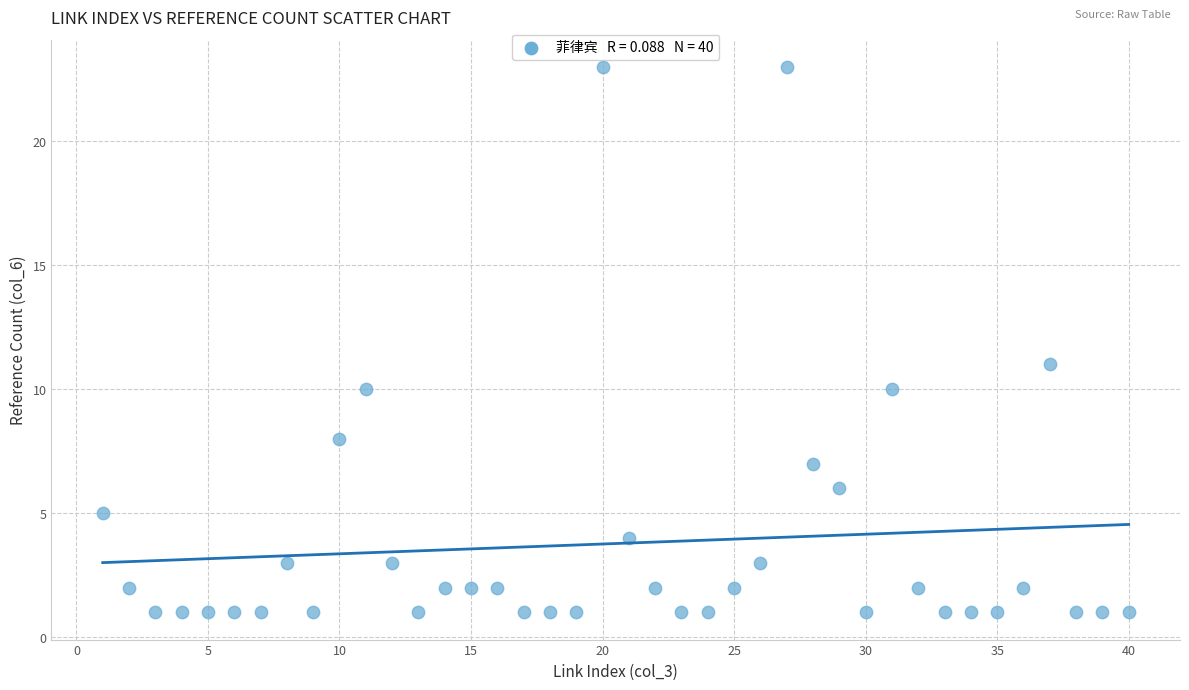

What Y value in the scatter plot is closest to 12?

11